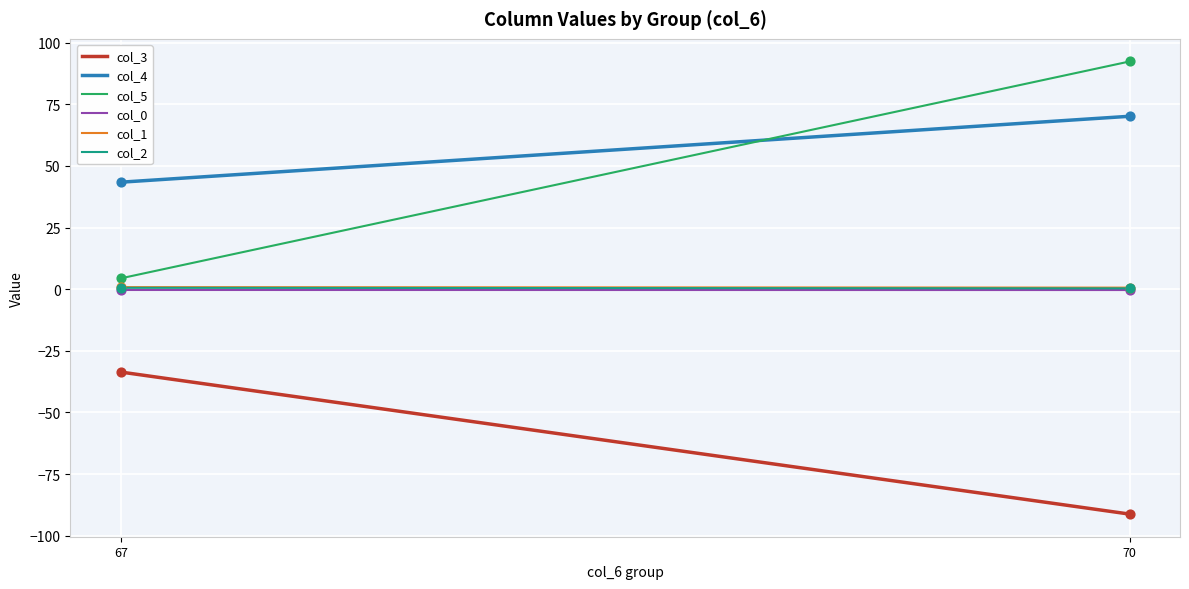

Which series reaches the minimum Y coordinate?

col_3